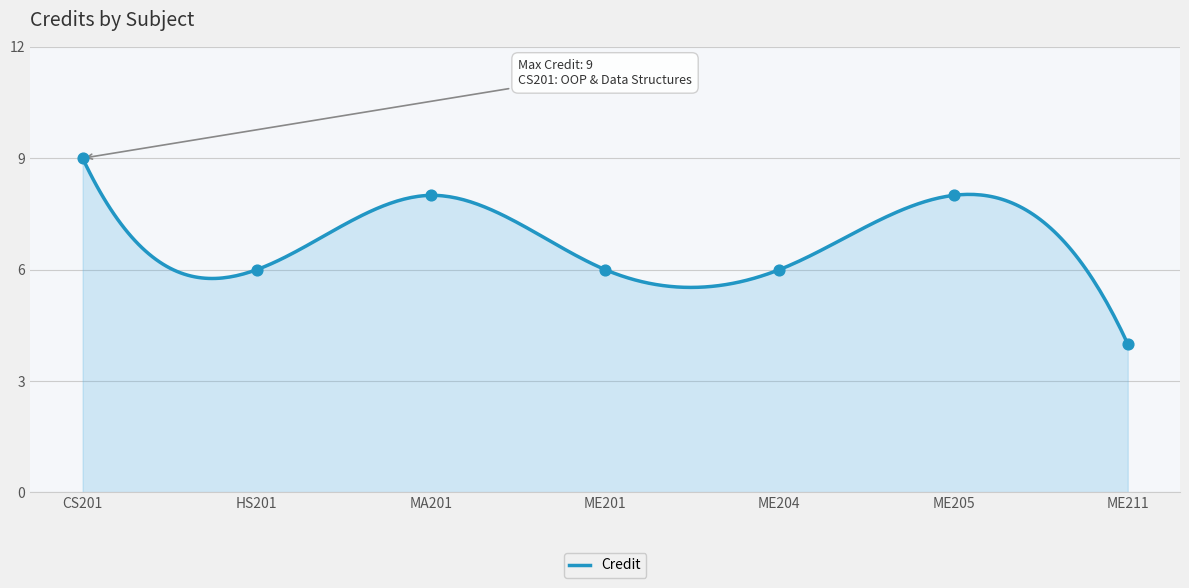

What is the ratio of the value at ME205 to the value at ME211?

2.0